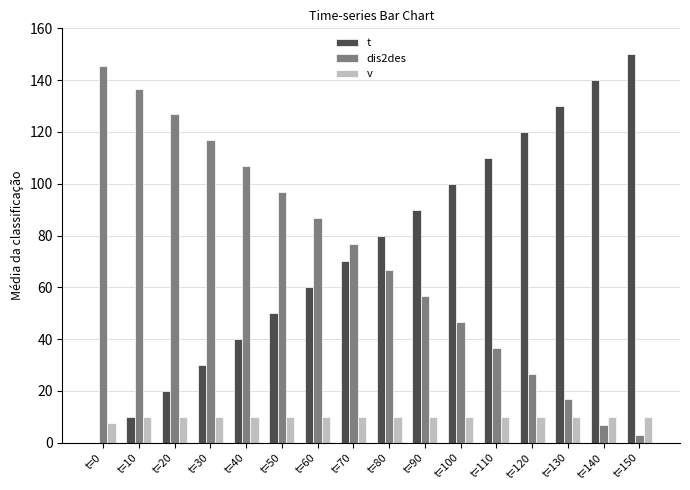

How many positive values does the t series have?

15